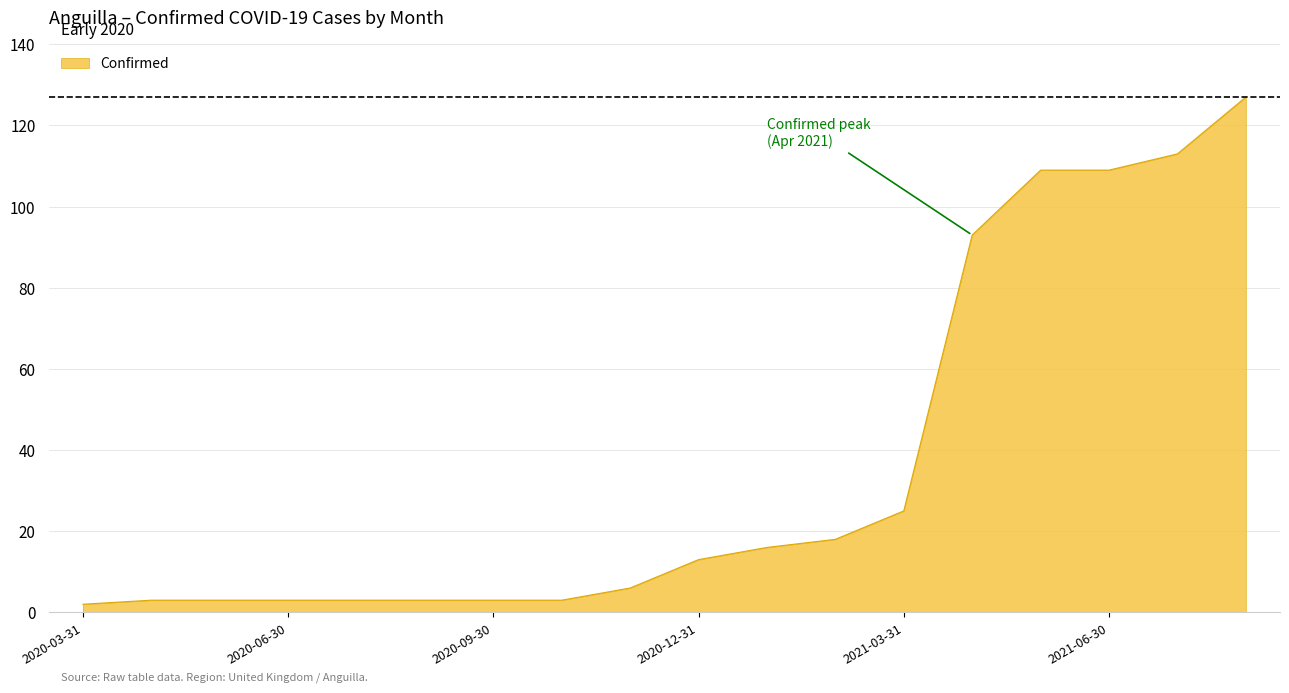

What is the maximum value shown in the chart?

127